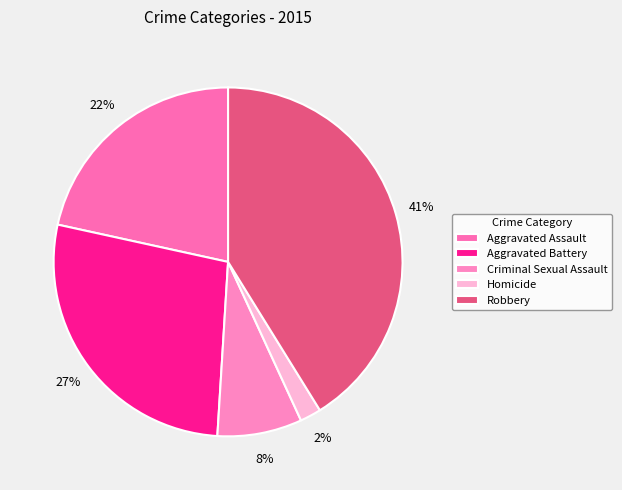

How many segments does this pie chart have?

5